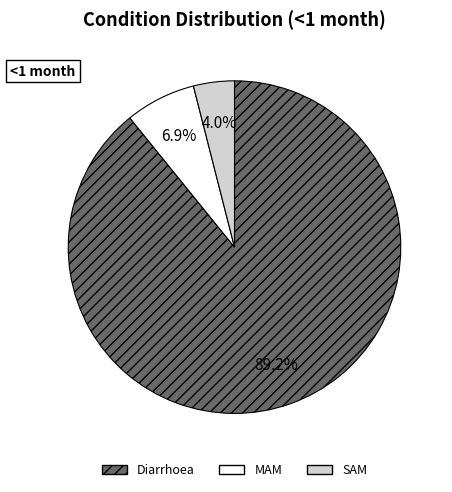

Between MAM and Diarrhoea, which is larger?

Diarrhoea